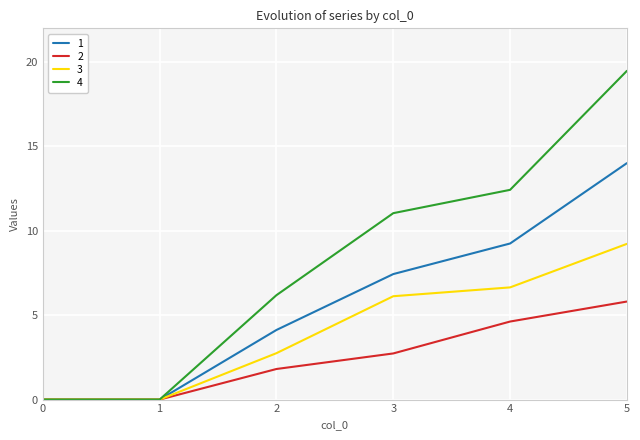

Is it true that 2 equals 2.7 at 3?

True